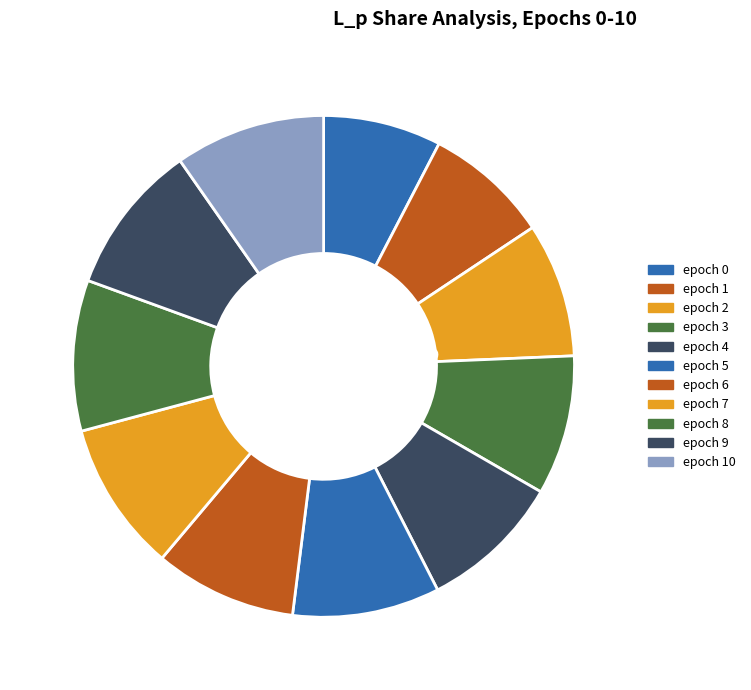

How many slices are in this pie chart?

11